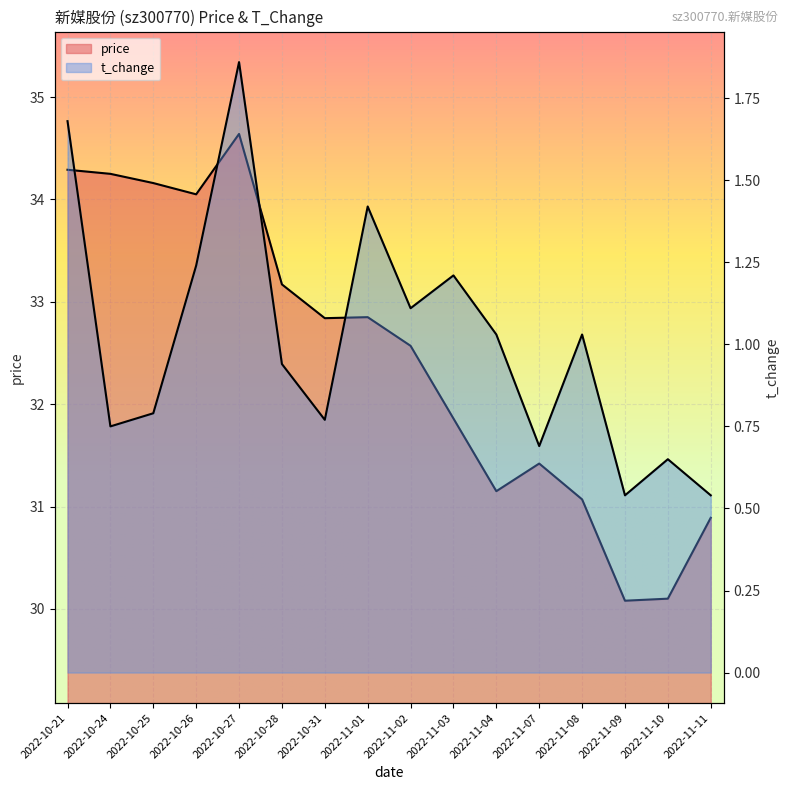

Read the t_change value at 2022-11-09.

0.5